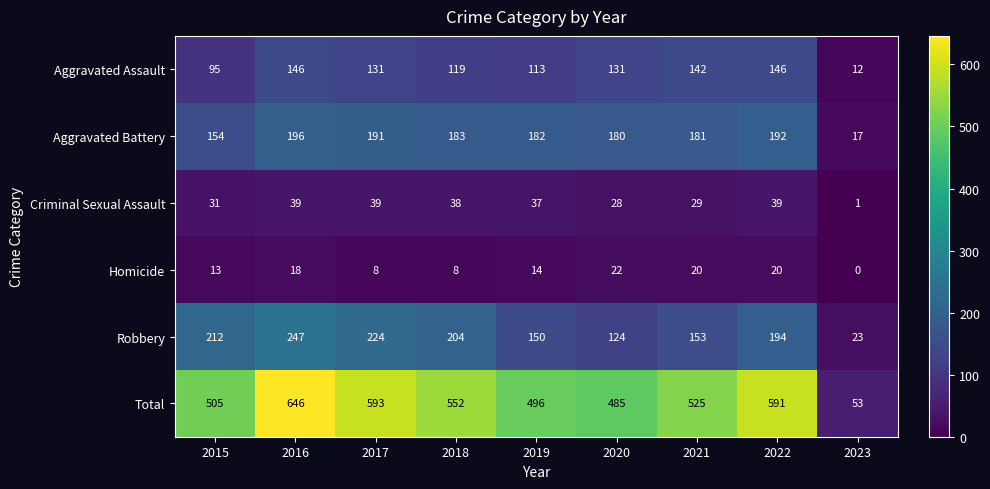

Where is Criminal Sexual Assault nearest to the value 20?

2020